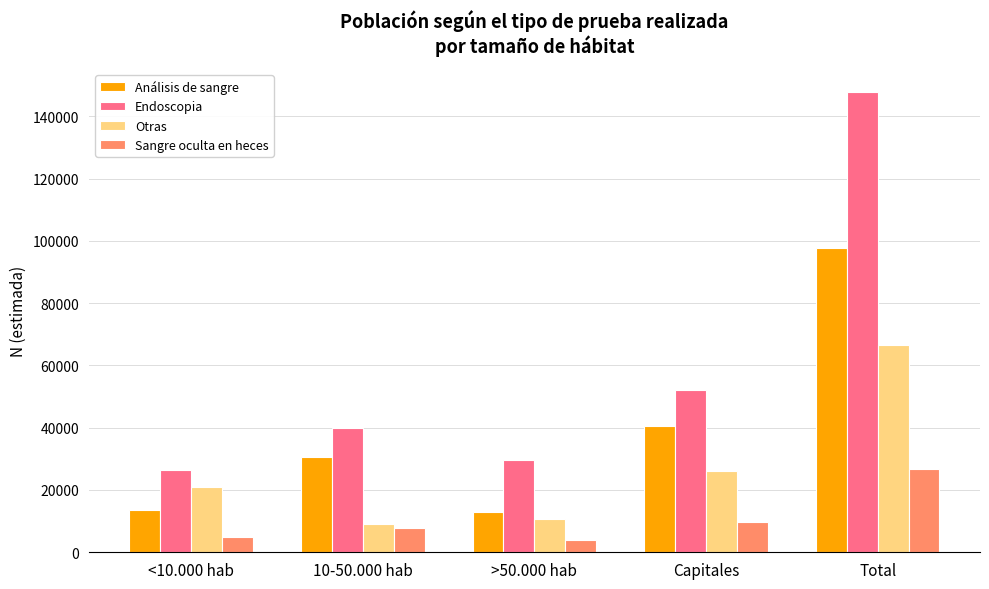

Rank the categories by Otras value from highest to lowest.

Total, Capitales, <10.000 hab, >50.000 hab, 10-50.000 hab